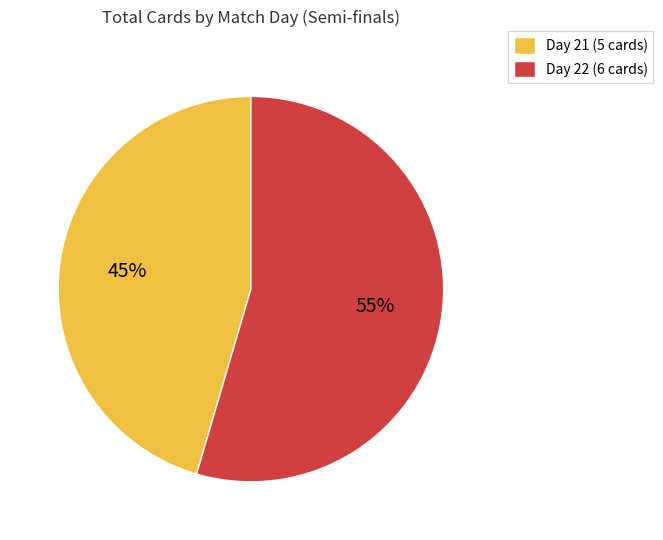

Approximately how many times larger is the value at Day 21 compared to Day 22?

0.8